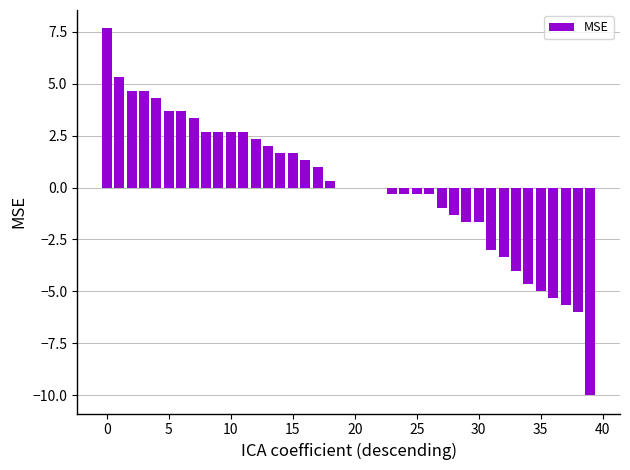

What is the maximum value shown in the chart?

7.7